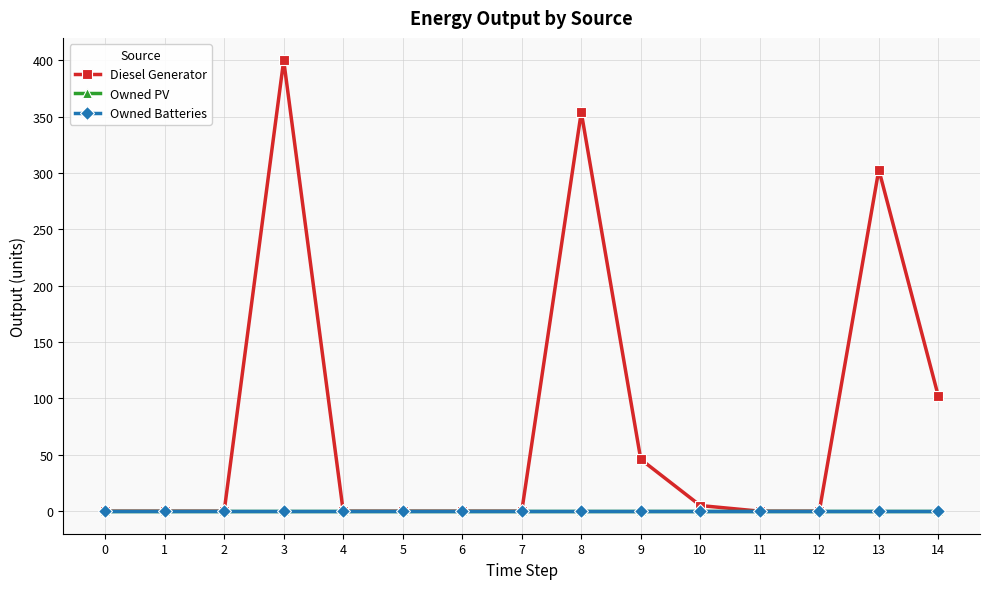

Where is Diesel Generator nearest to the value 200?

14